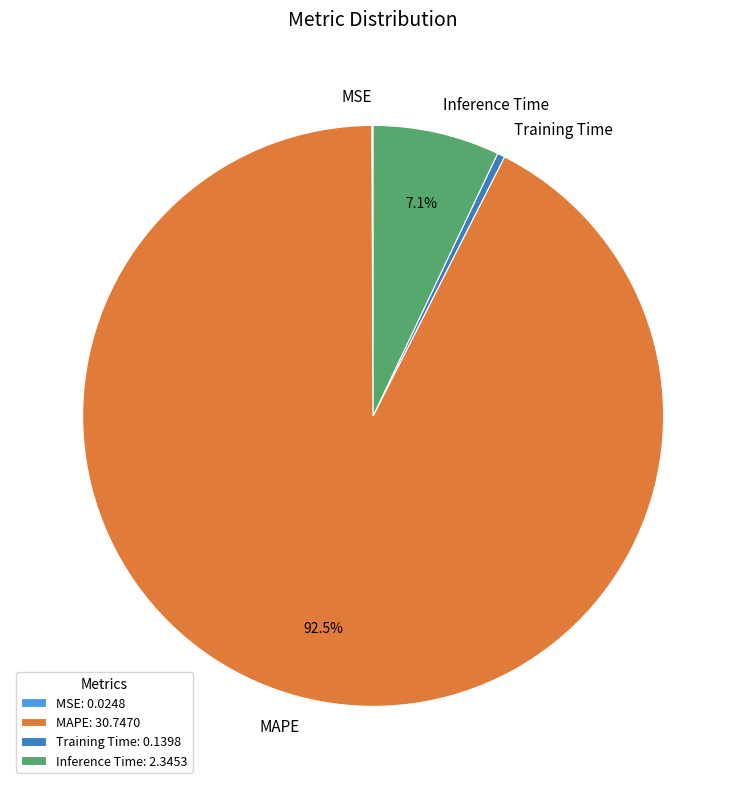

Do Inference Time: 2.3453 and MAPE: 30.7470 together represent more than half of the pie?

Yes